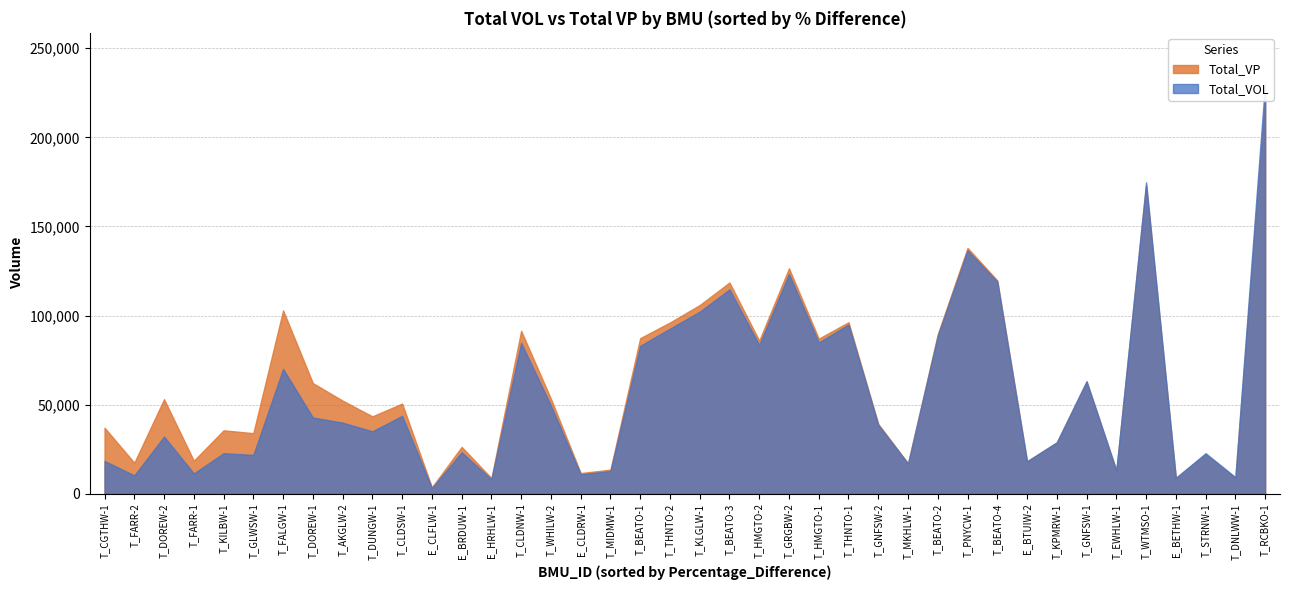

What position from the right is E_BRDUW-1?

28